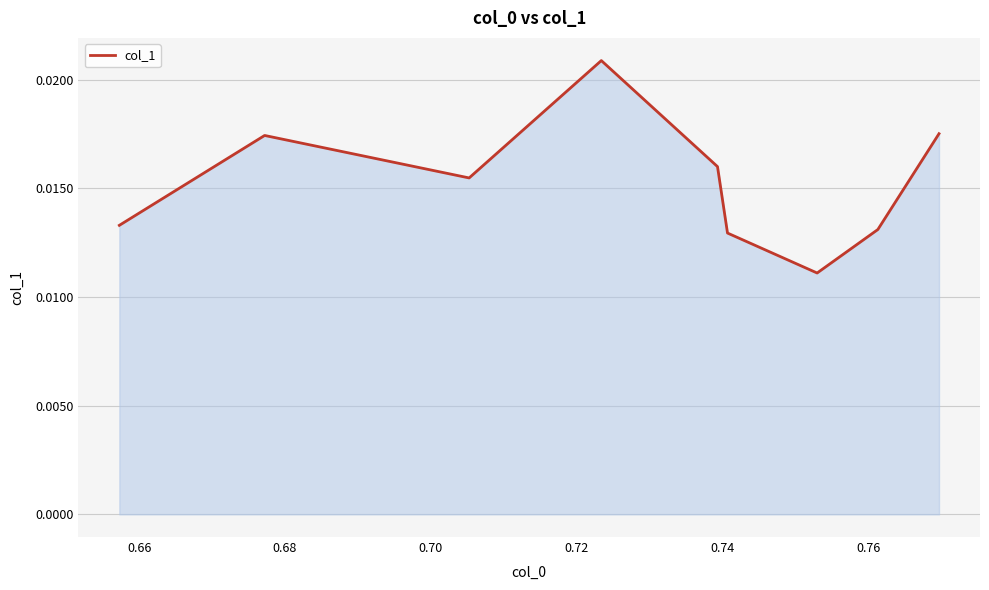

How many values are between 0 and 1?

9